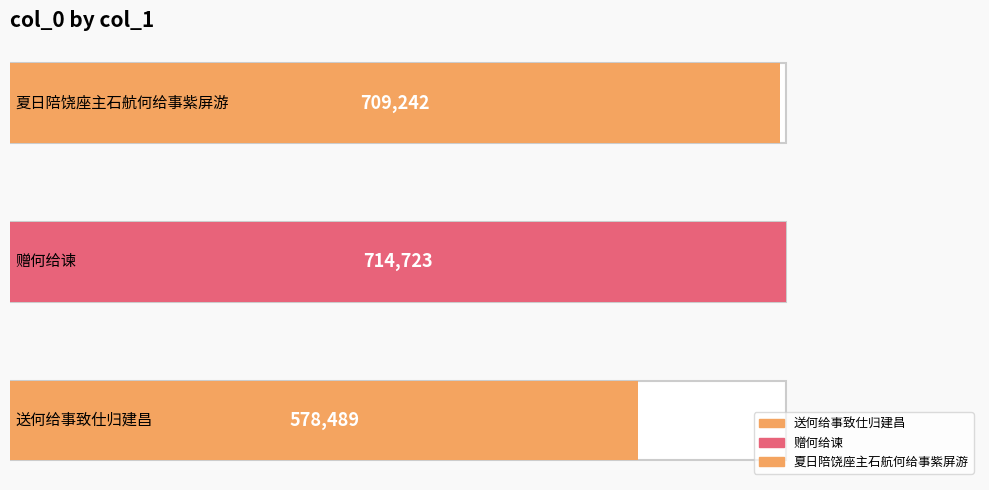

Is it true that the value at 夏日陪饶座主石航何给事紫屏游 is 1016990?

False